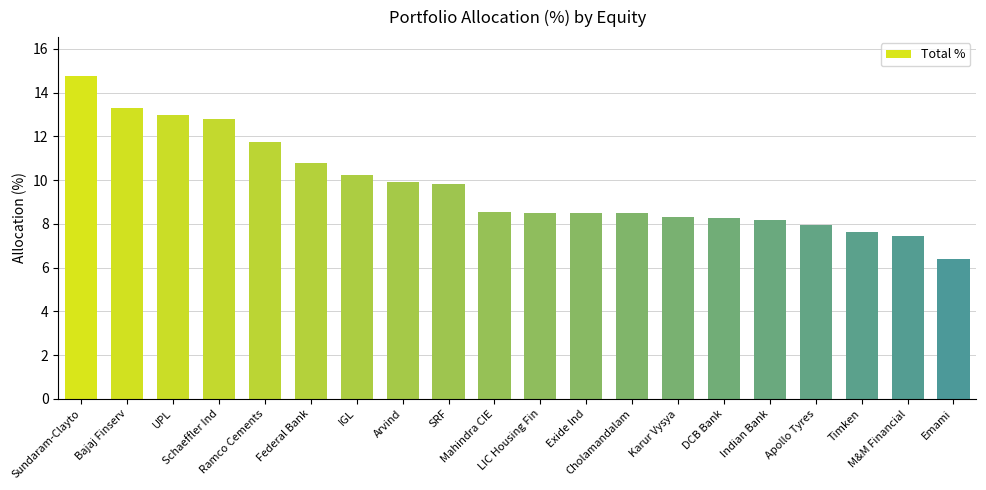

Read the value at Schaeffler Ind.

12.8